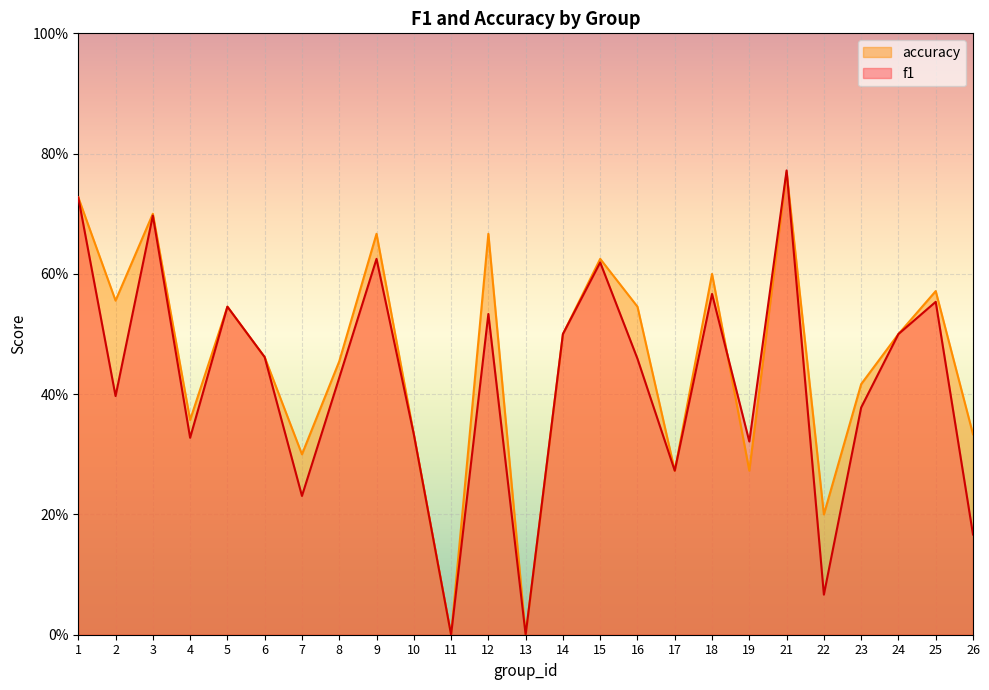

How many interior local valleys does the accuracy series have?

8